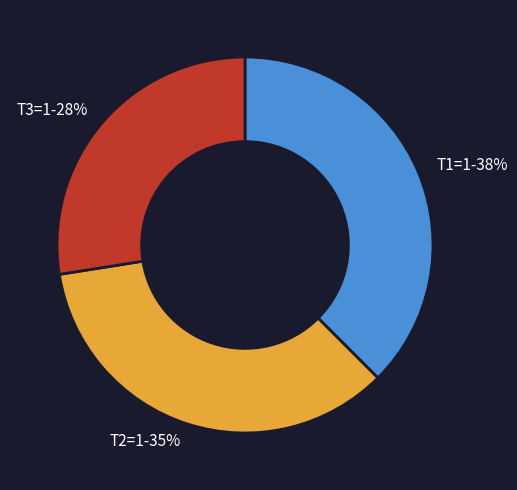

What is the ratio of the value at T3=1-28% to the value at T2=1-35%?

0.8